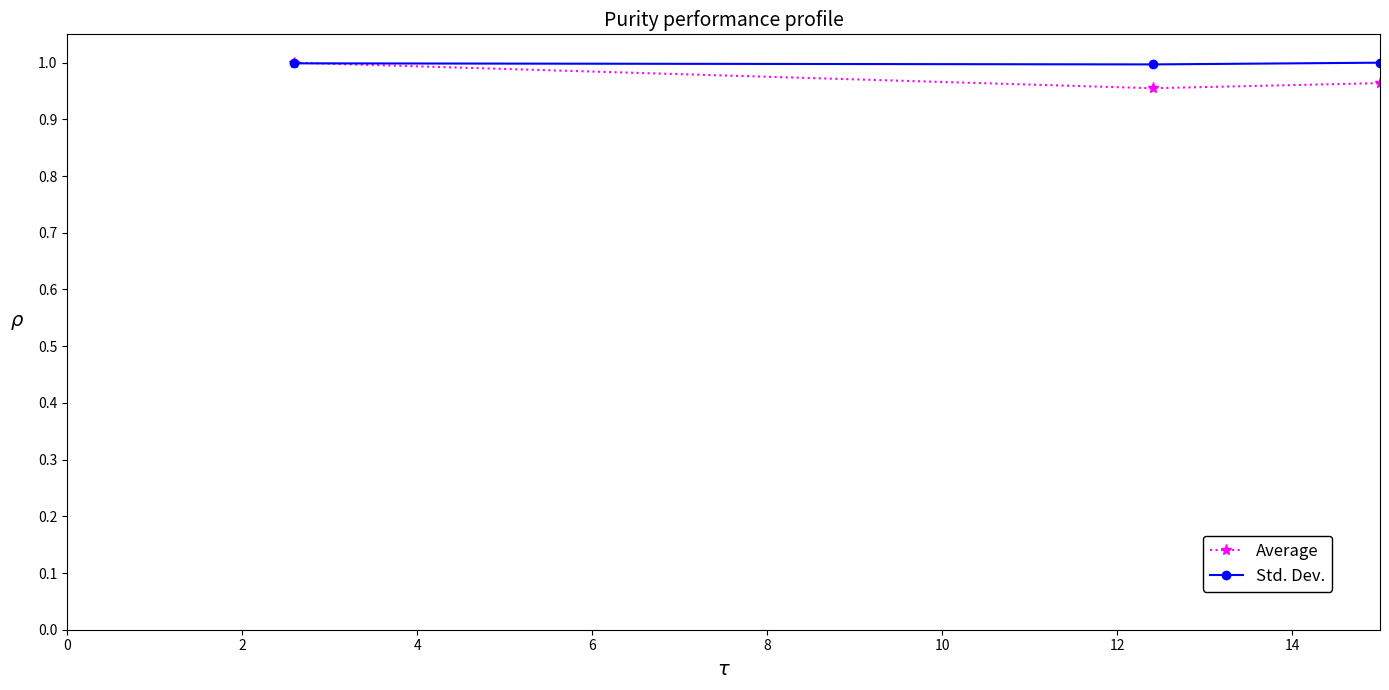

At how many categories does at least one series exceed 0?

3